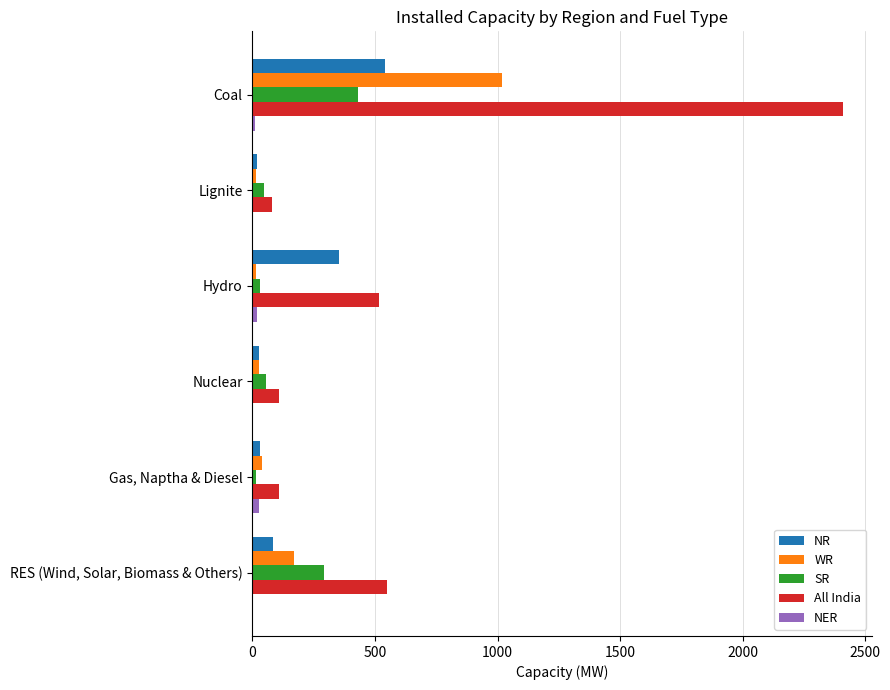

At which label is SR closest to 221?

RES (Wind, Solar, Biomass & Others)